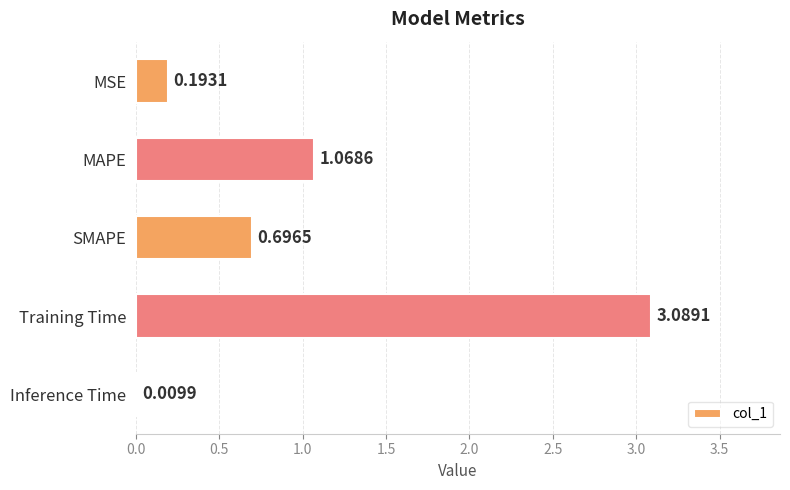

Where is the data nearest to the value 1?

MAPE